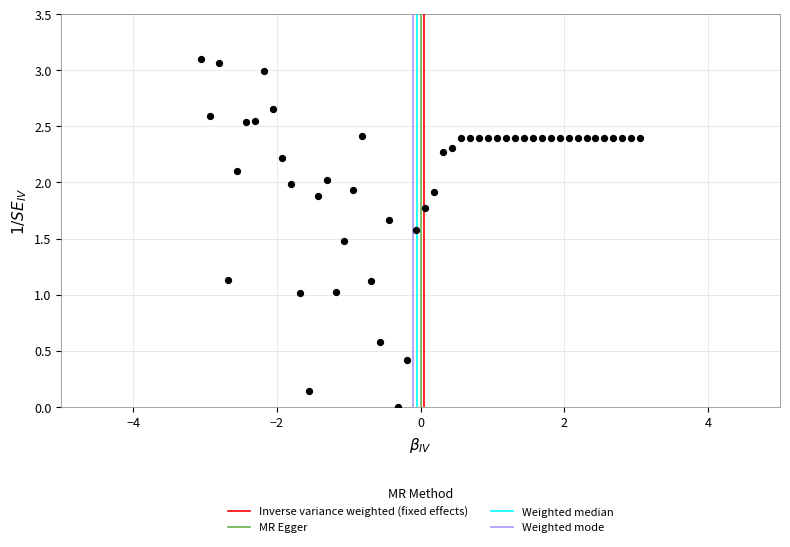

What is the range of X values (max minus min)?

6.1